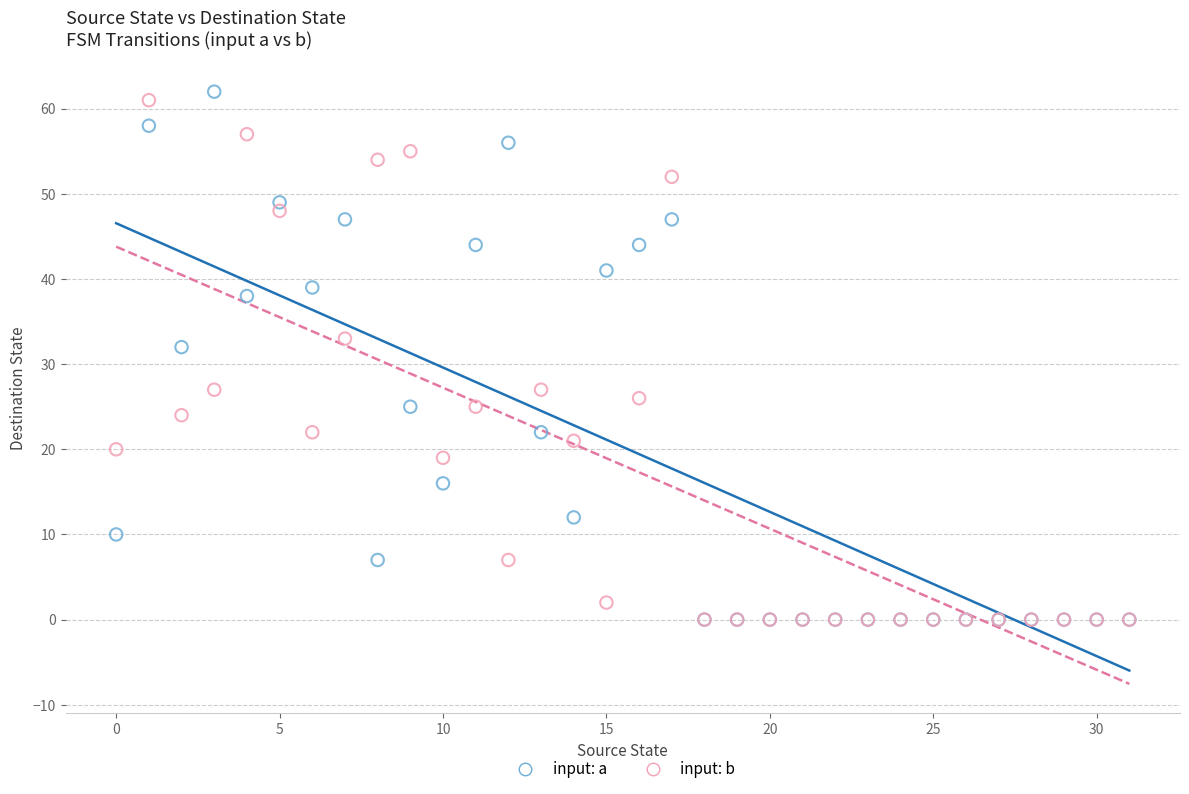

Which series has the largest Y range (max minus min)?

input: a